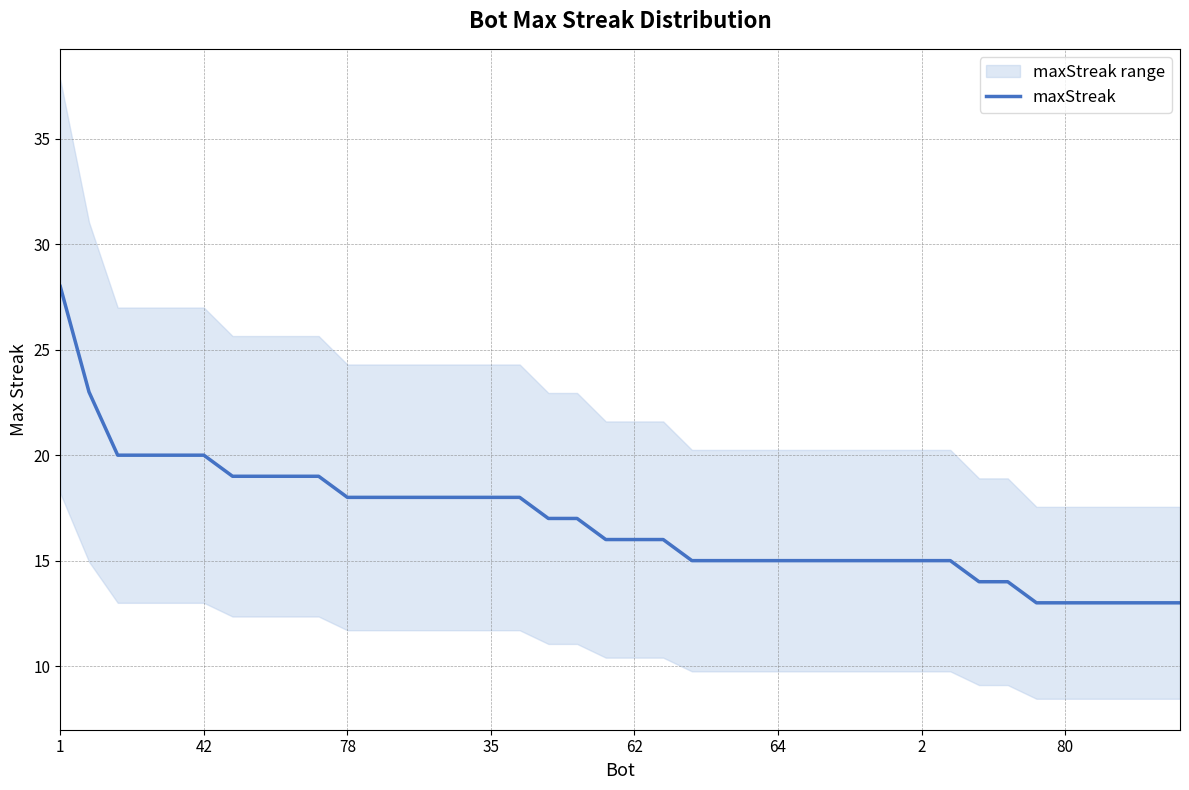

Is this an area chart (filled region under the line)?

No